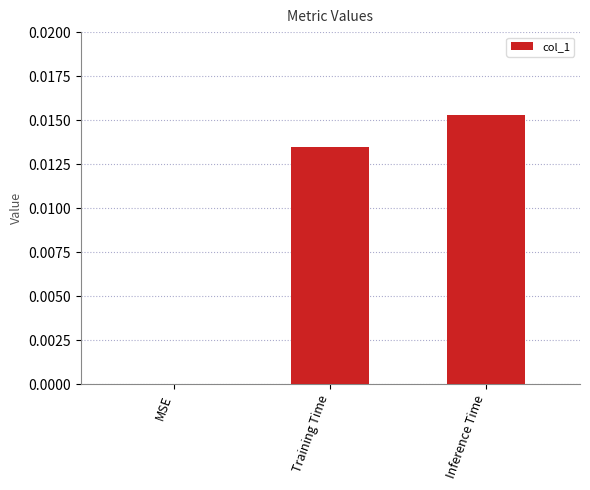

Between Training Time and Inference Time, which is larger?

Inference Time